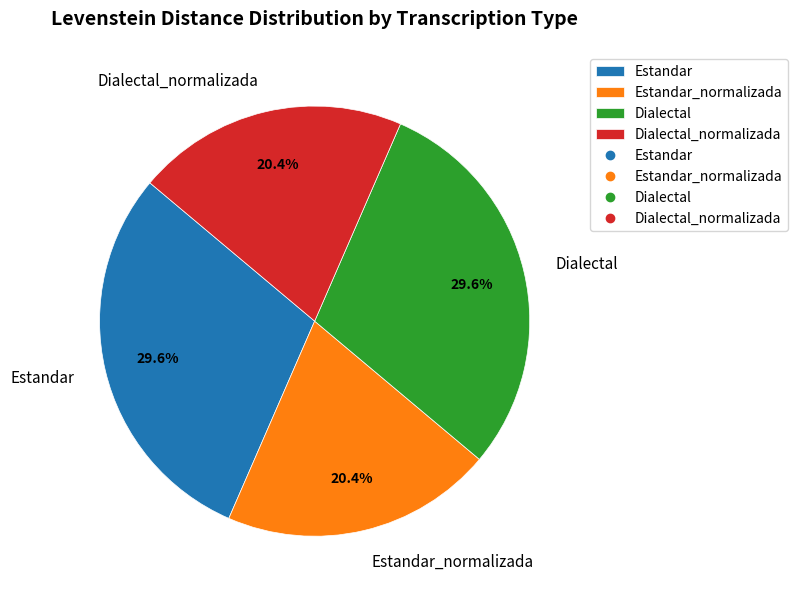

To the nearest percent, what percentage of the pie is Dialectal_normalizada?

20%